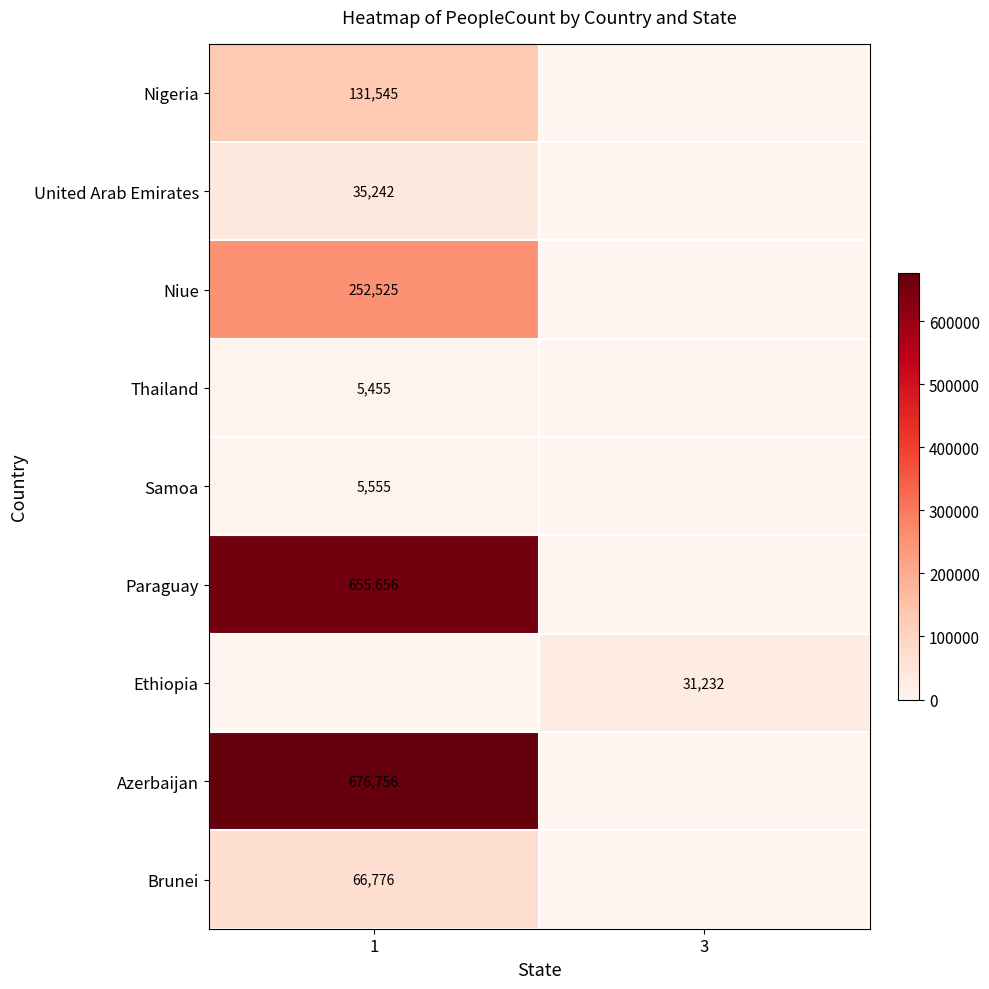

The value of Nigeria at 1 is 59598. True or false?

False